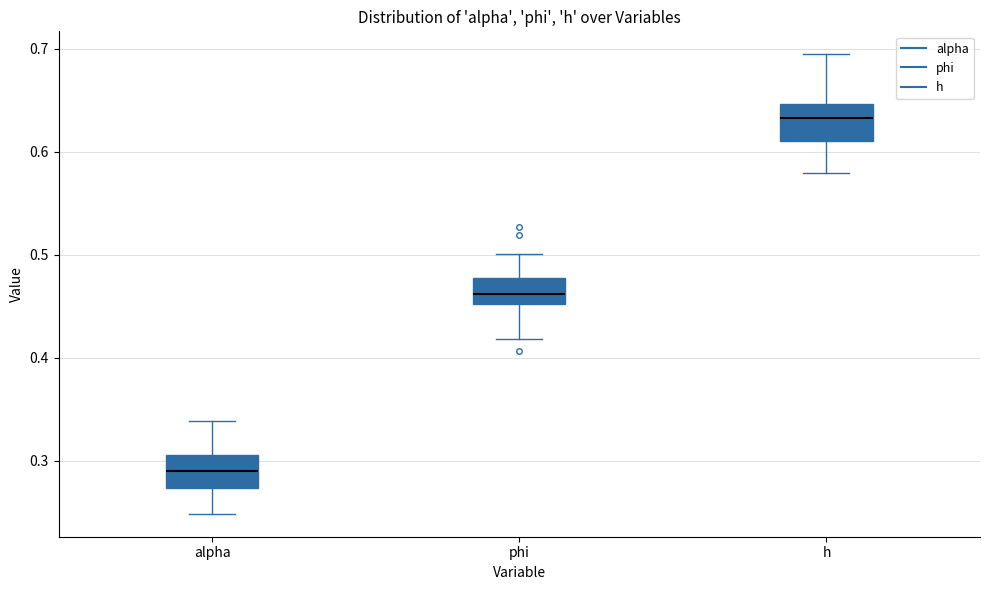

Reading left to right, transcribe this box plot: for each box, give where its median line is, the range the box spans, and where its two whiskers end, as read against the y-axis. The values are not printed on the chart, so give them approximately, as read against the axis.

alpha: median 0.29, box 0.27 to 0.31, whiskers 0.25 to 0.34
phi: median 0.46, box 0.45 to 0.48, whiskers 0.42 to 0.50
h: median 0.63, box 0.61 to 0.65, whiskers 0.58 to 0.69